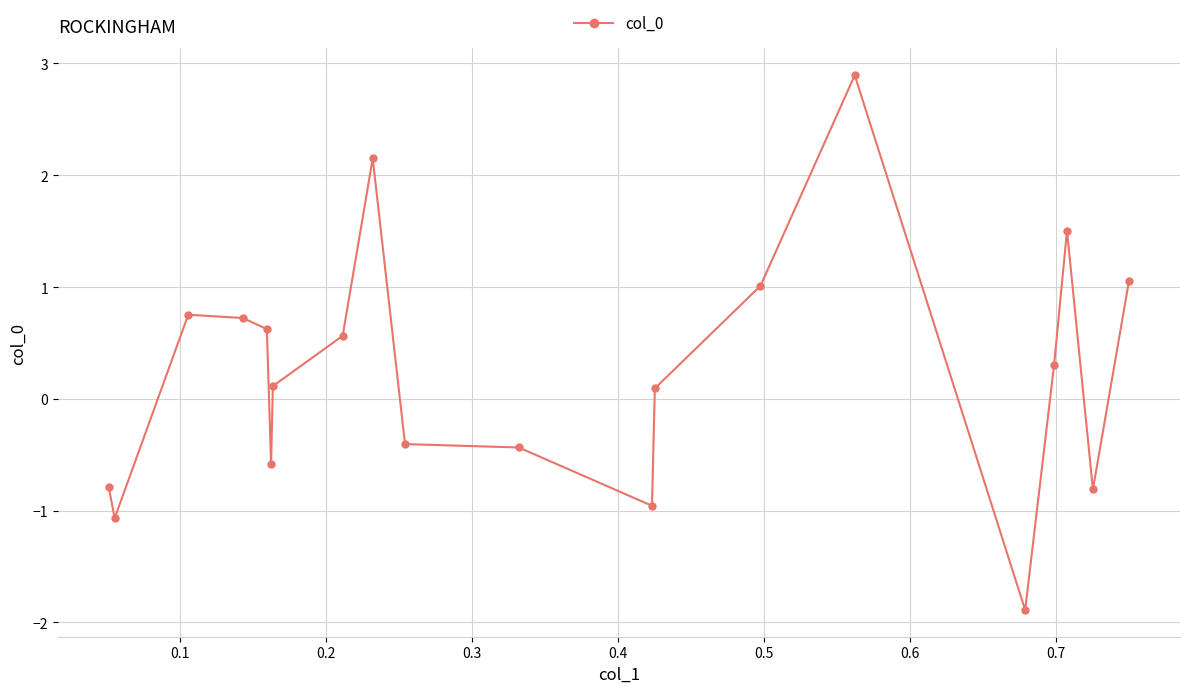

How many data points does each series have?

20